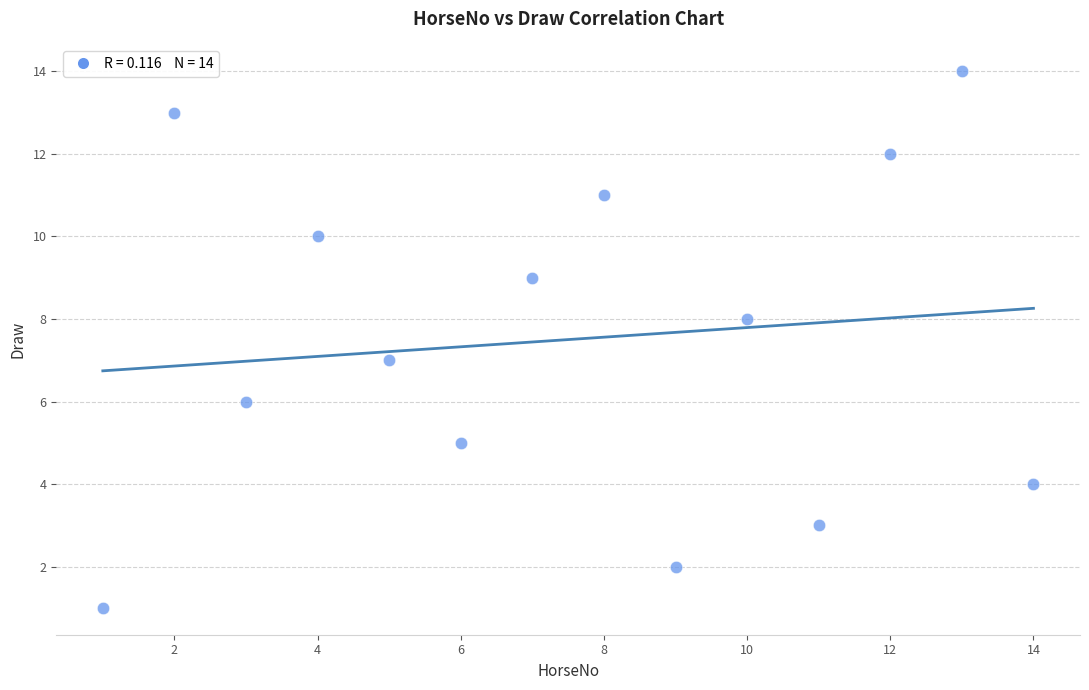

What is the range of X values (max minus min)?

13